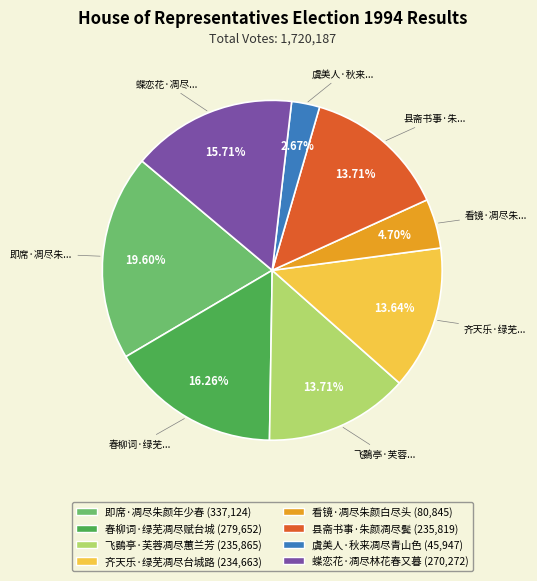

Is it true that 虞美人·秋来凋尽青山色 is 15% of the pie?

False